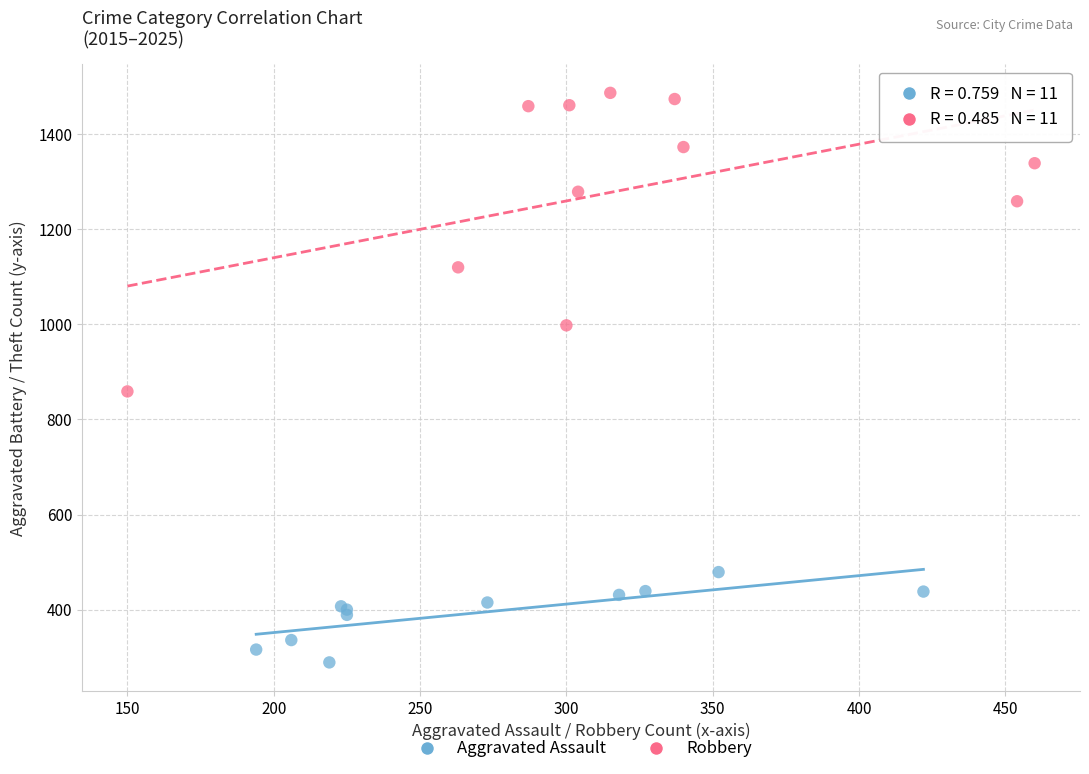

What are all the series names shown in the legend?

Aggravated Assault, Robbery